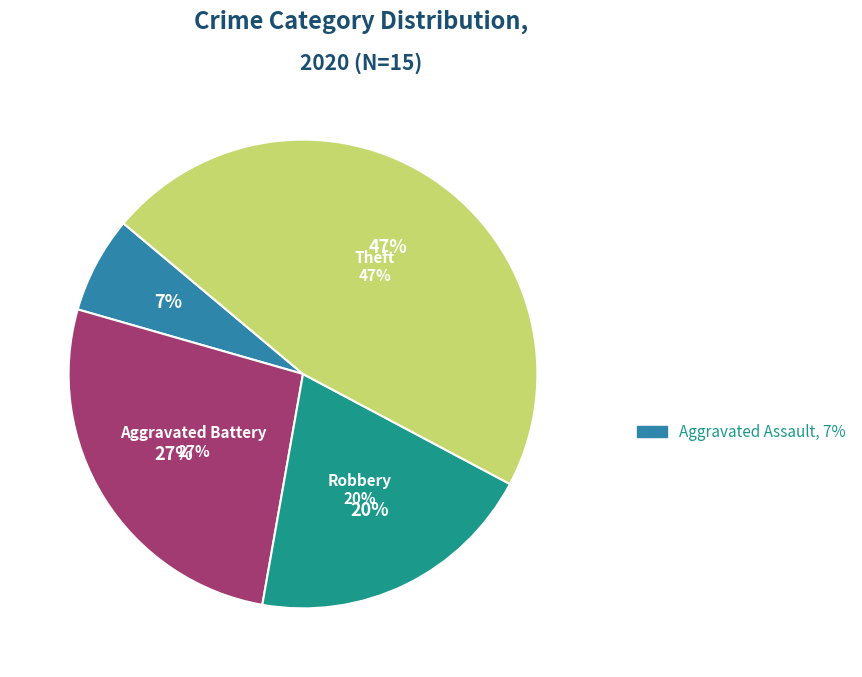

Is it true that Theft is 47% of the pie?

True